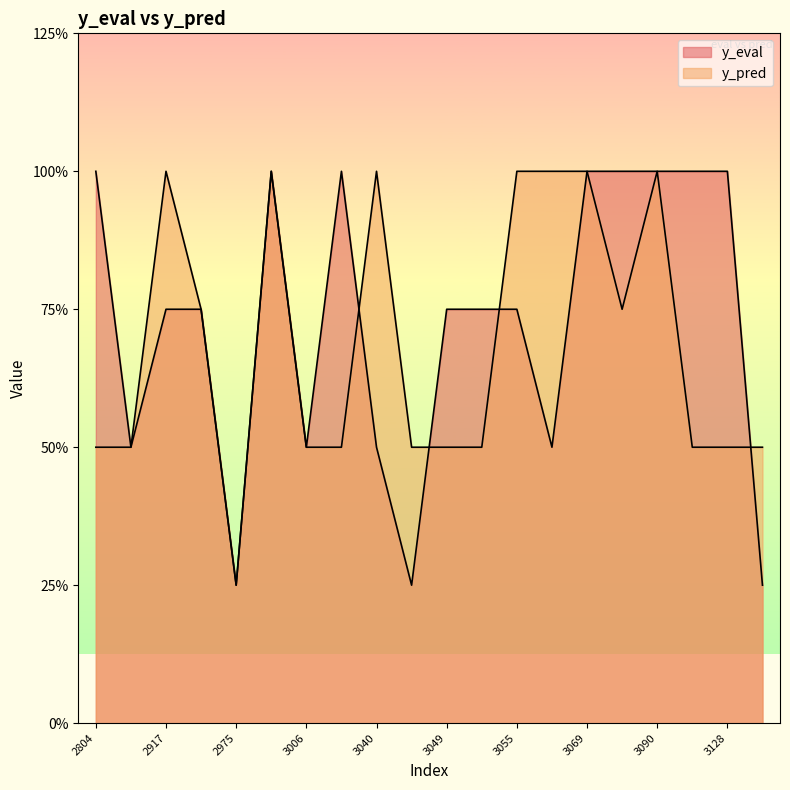

True or false: y_pred has more than 0 points higher than both neighbors.

True